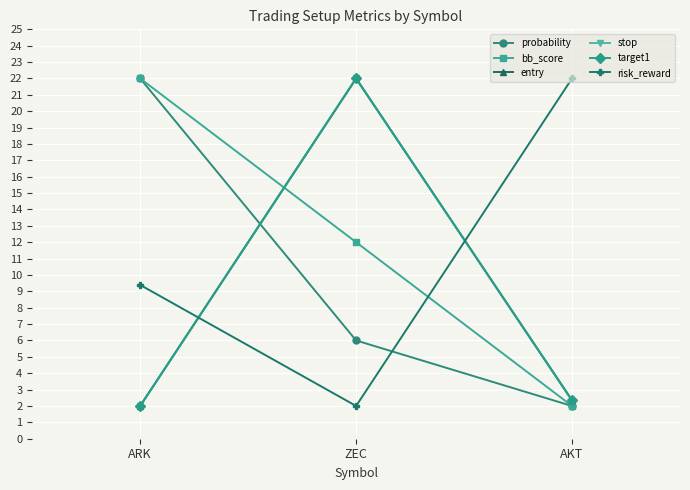

What is the difference between the highest and lowest values at AKT?

20.0